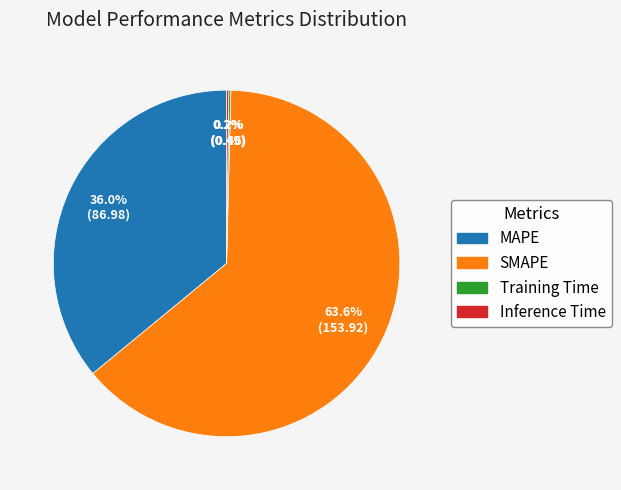

Is MAPE the majority of the pie?

No